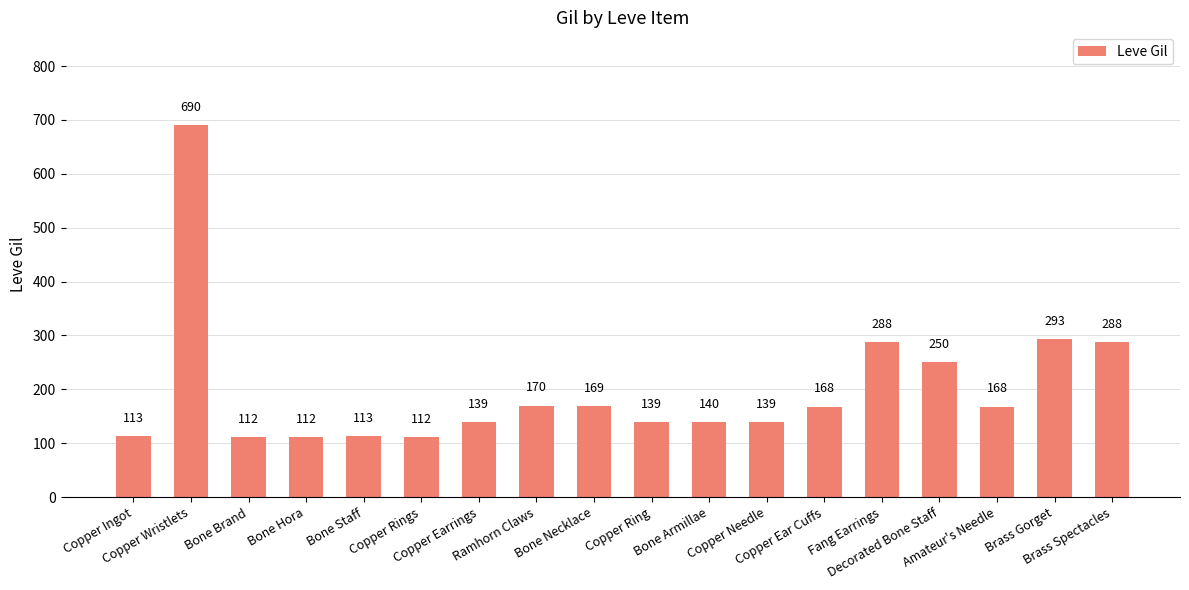

Reading right to left, extract all data points from this chart.

288	293	168	250	288	168	139	140	139	169	170	139	112	113	112	112	690	113